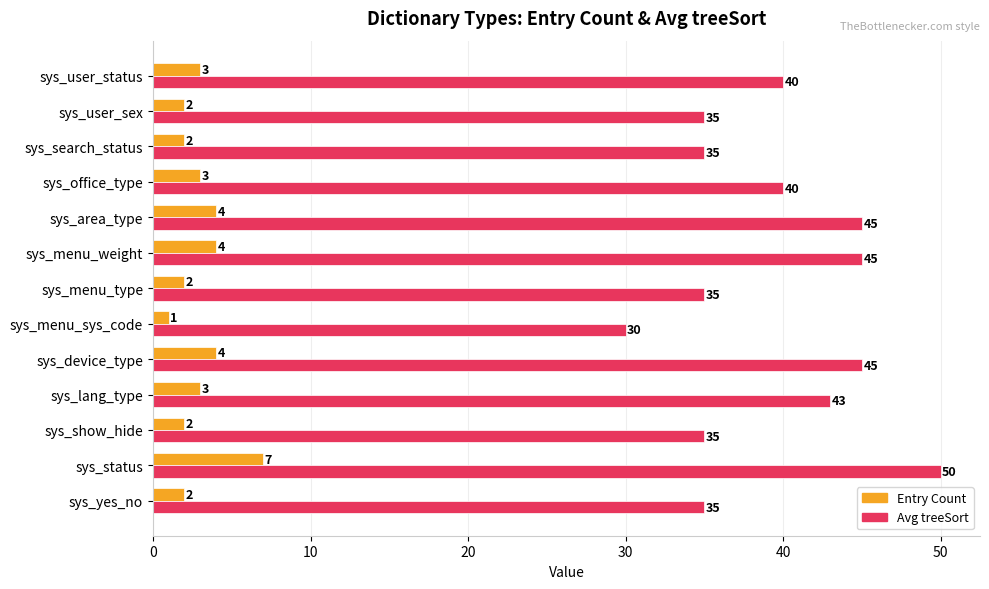

What is the total value across all series at sys_area_type?

49